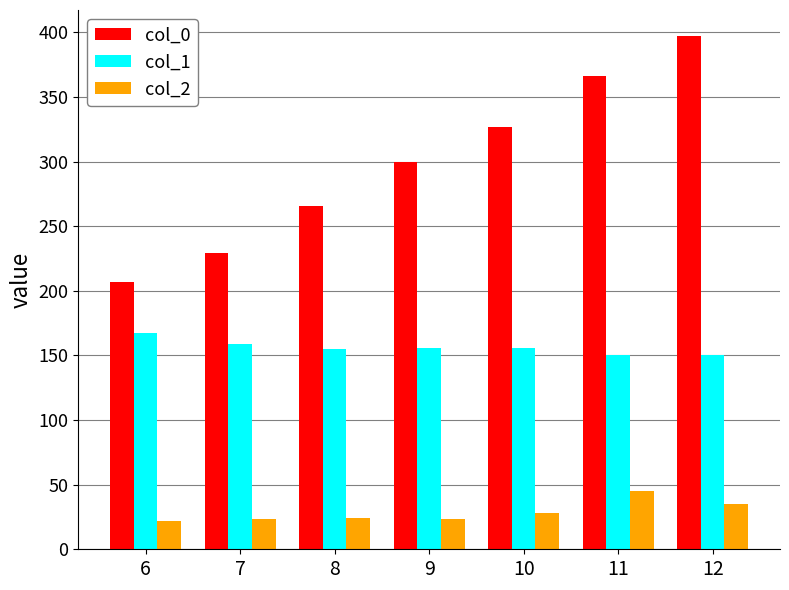

At 6, list the series in order from smallest to largest.

col_2, col_1, col_0